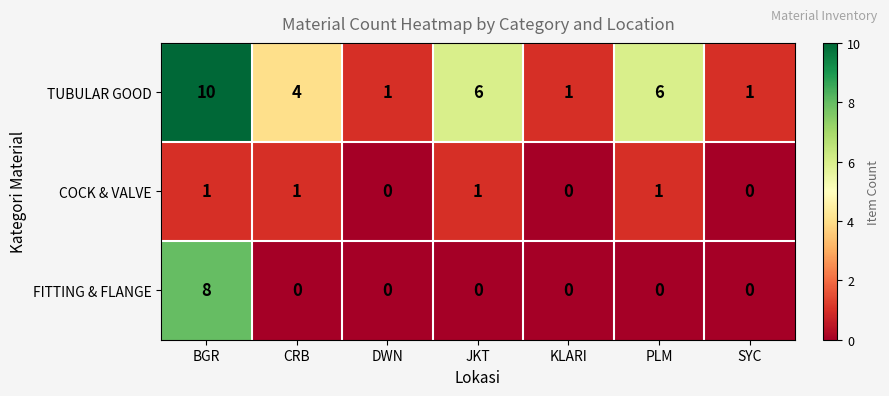

At which category is the sum across all series the highest?

BGR